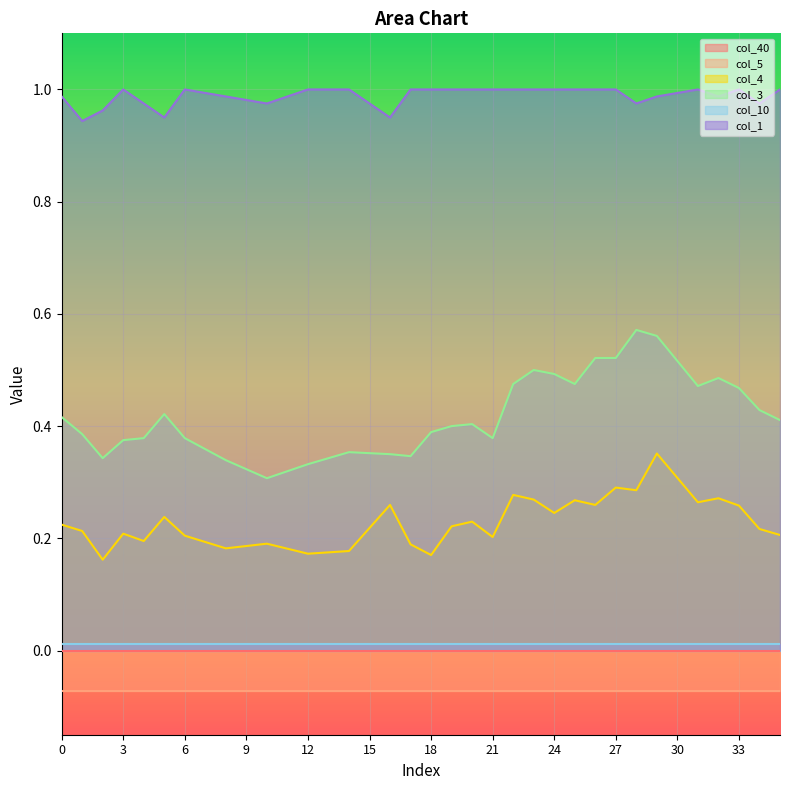

What is the difference between the second highest and second lowest values in the col_3 series?

0.2